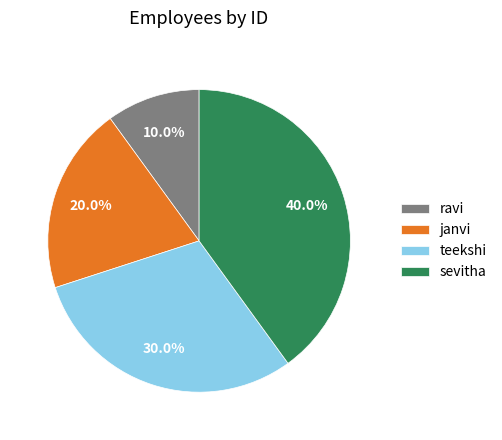

What is the largest slice in the pie chart?

sevitha